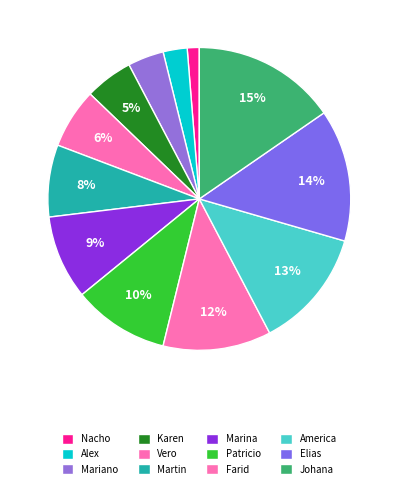

True or false: America accounts for 13% of the total.

True